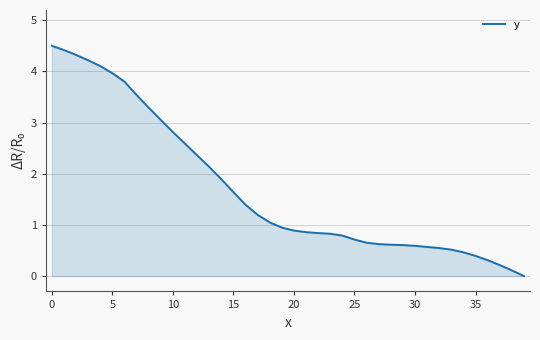

What is the greatest value displayed?

4.5